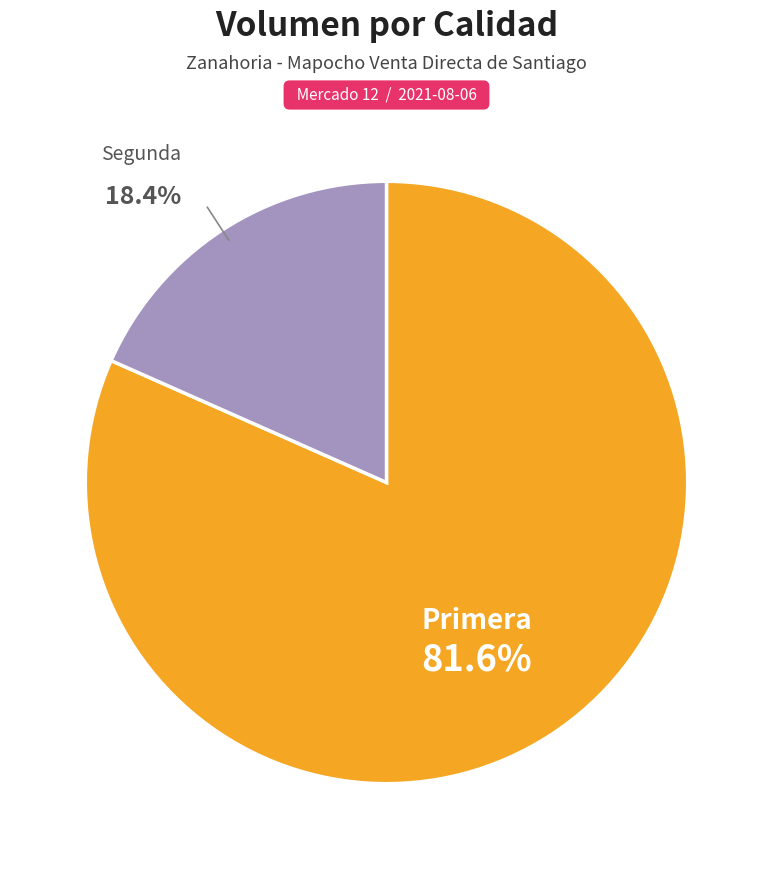

How many slices are in this pie chart?

2